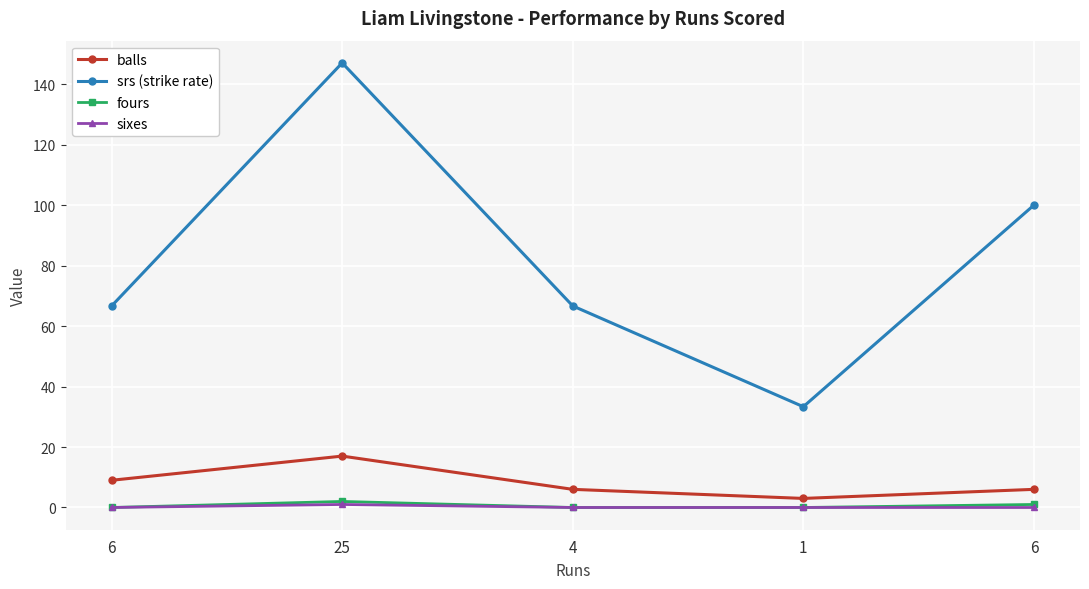

How many interior local peaks does the sixes series have?

1